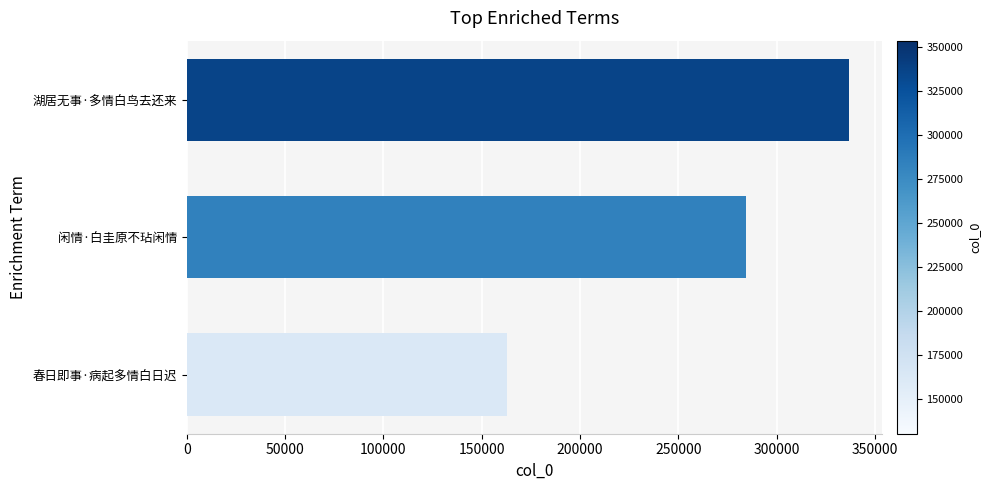

How many values are below 284584?

1